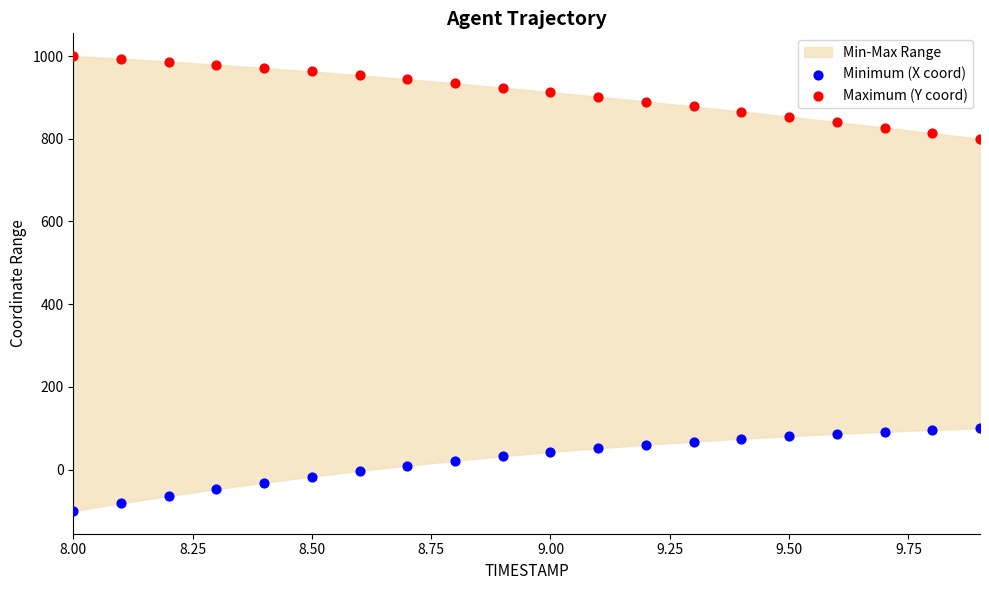

What is the X range (max minus min) for the scatter plot?

1.9